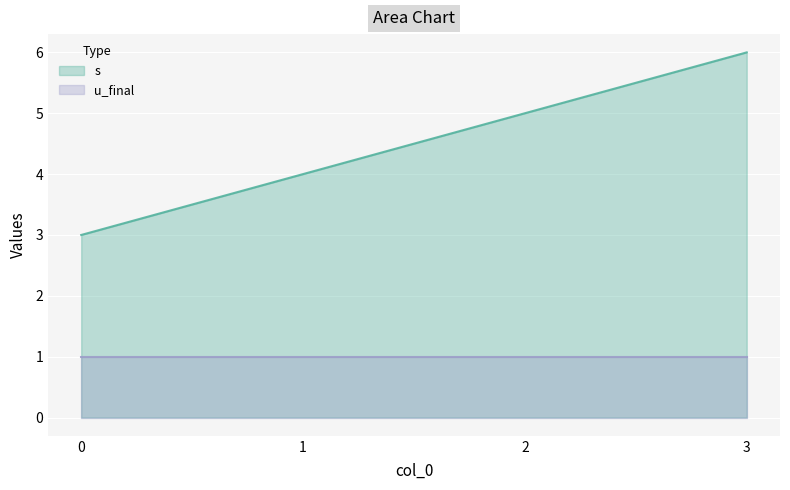

List the labels in order of value, smallest first.

0, 1, 2, 3